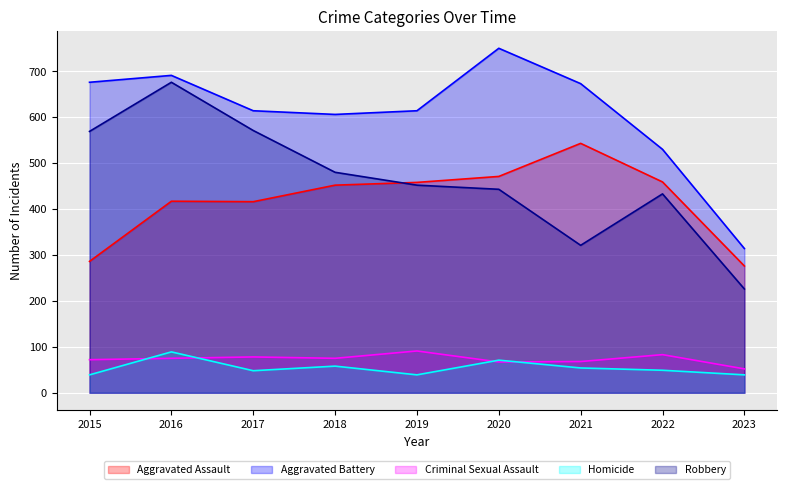

How many lines are shown in the chart?

5